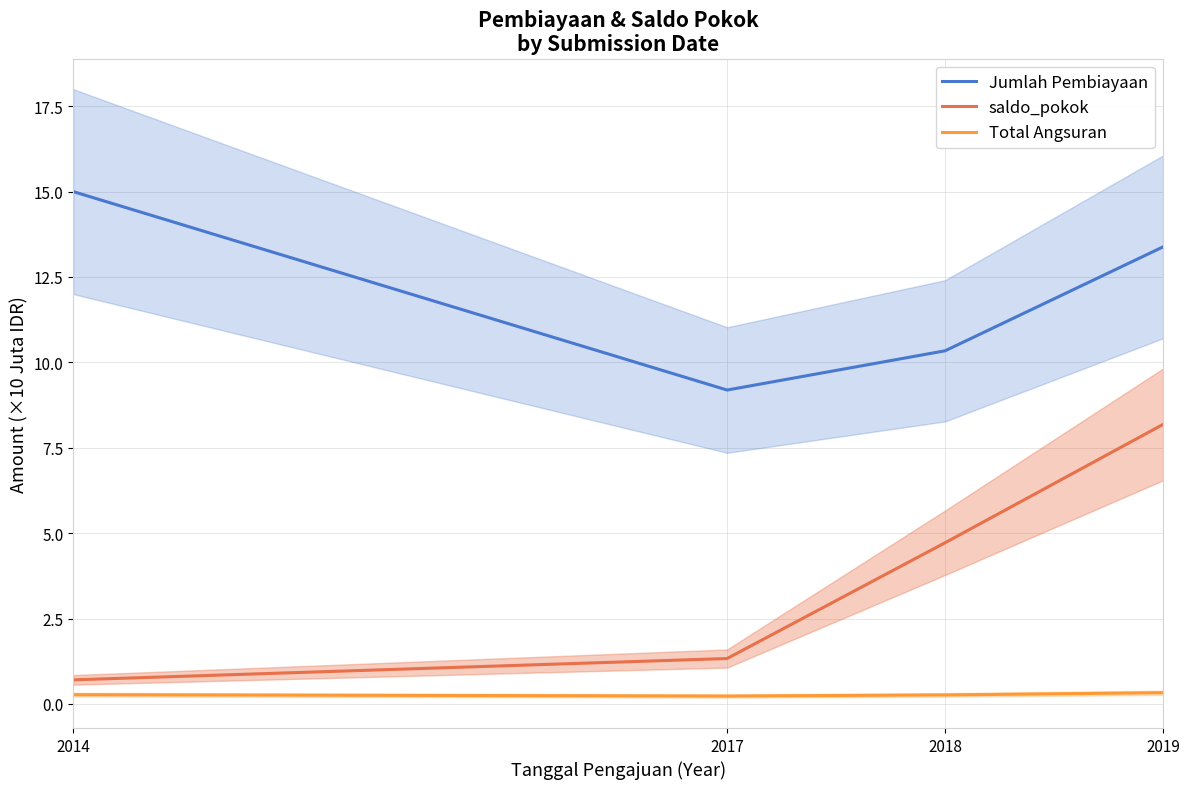

Reading left to right, list all the values displayed in this chart.

Jumlah Pembiayaan: 15.0	9.2	10.3	13.4
saldo_pokok: 0.7	1.3	4.7	8.2
Total Angsuran: 0.3	0.2	0.3	0.3